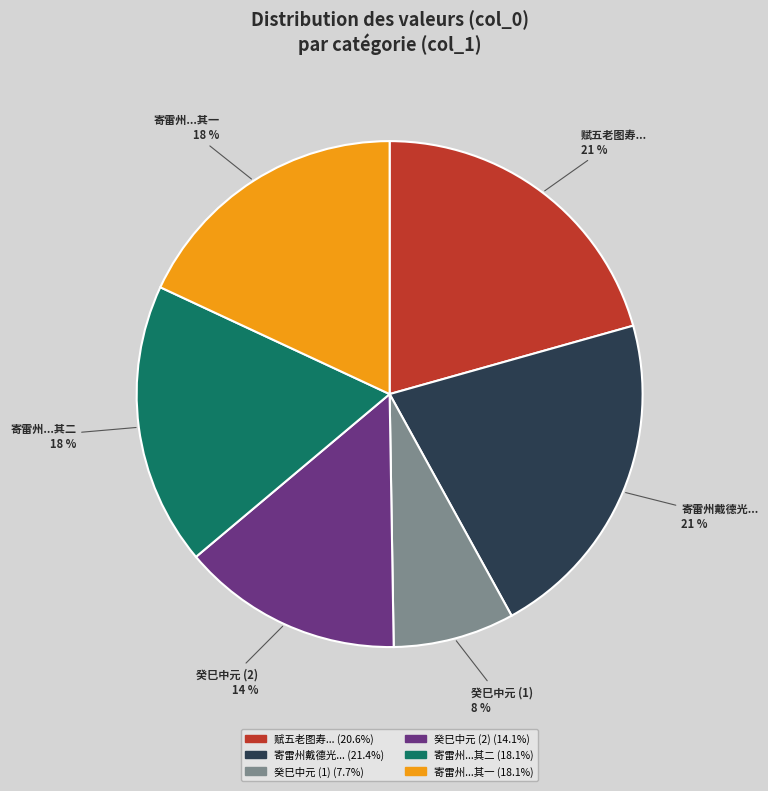

Is there a majority slice in this chart?

No